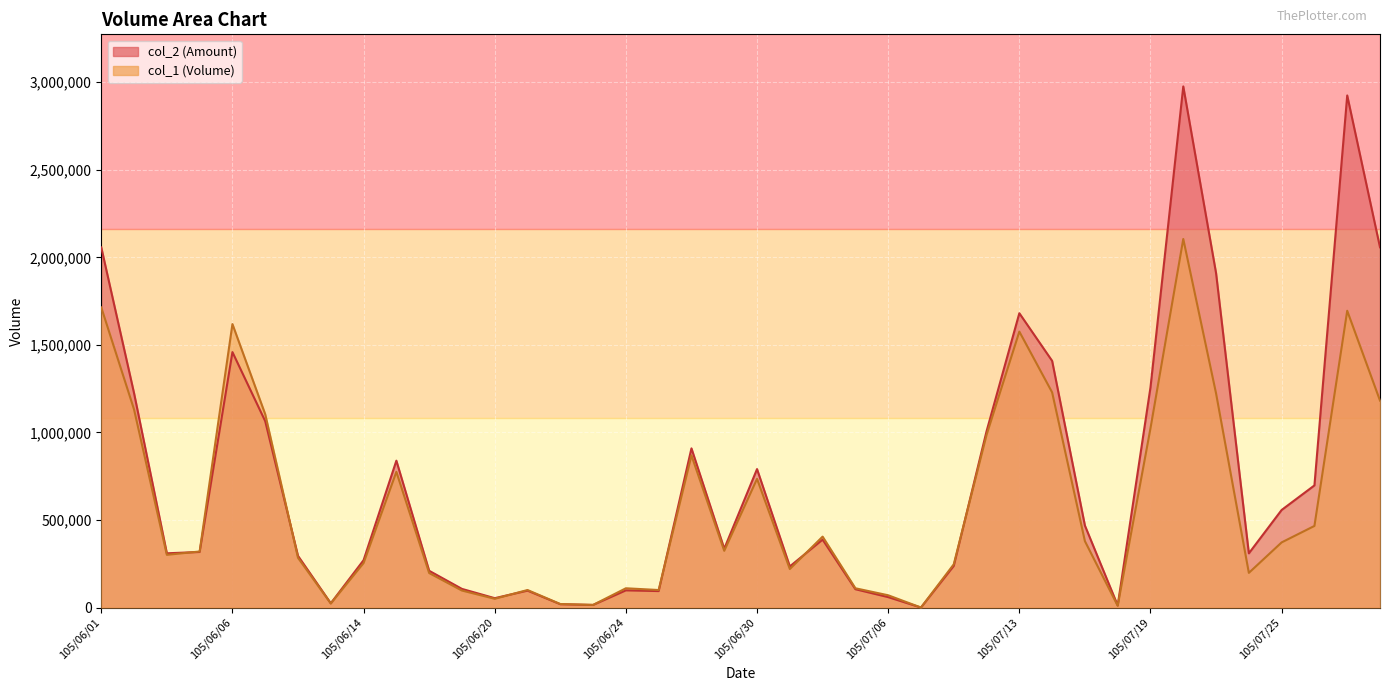

The value of col_2 at 105/06/08 is 462296. True or false?

False